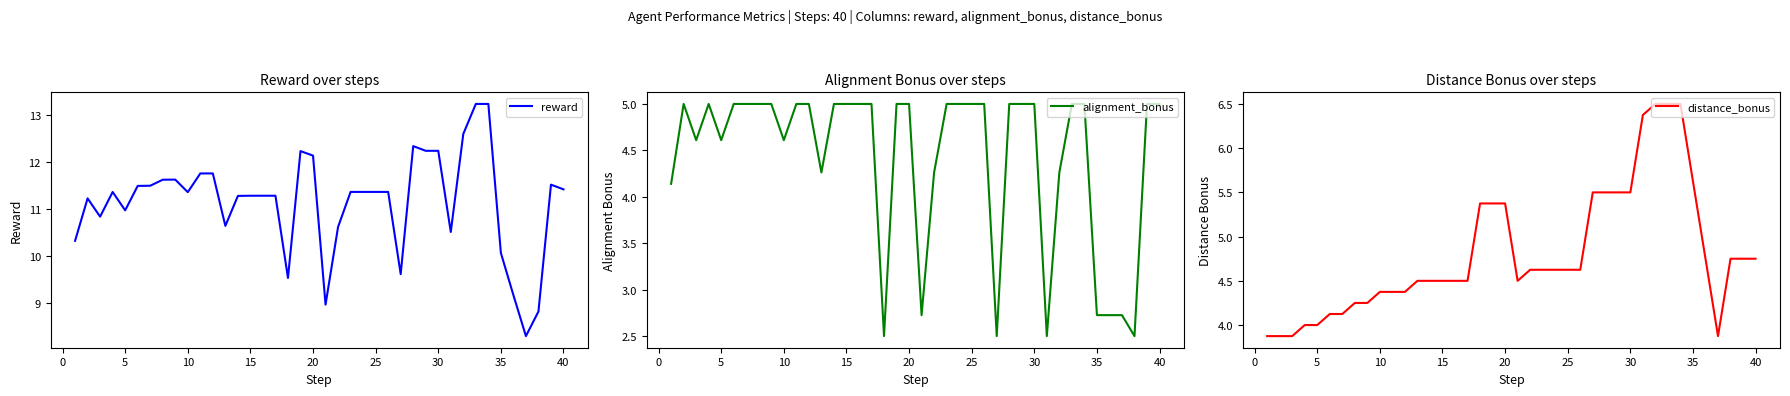

Reading left to right, list all the values displayed in this chart.

reward: 10.3	11.2	10.8	11.4	11.0	11.5	11.5	11.6	11.6	11.4	11.8	11.8	10.6	11.3	11.3	11.3	11.3	9.5	12.2	12.1	9.0	10.6	11.4	11.4	11.4	11.4	9.6	12.3	12.2	12.2	10.5	12.6	13.2	13.2	10.1	9.2	8.3	8.8	11.5	11.4
alignment_bonus: 4.1	5.0	4.6	5.0	4.6	5.0	5.0	5.0	5.0	4.6	5.0	5.0	4.3	5.0	5.0	5.0	5.0	2.5	5.0	5.0	2.7	4.3	5.0	5.0	5.0	5.0	2.5	5.0	5.0	5.0	2.5	4.3	5.0	5.0	2.7	2.7	2.7	2.5	5.0	5.0
distance_bonus: 3.9	3.9	3.9	4.0	4.0	4.1	4.1	4.2	4.2	4.4	4.4	4.4	4.5	4.5	4.5	4.5	4.5	5.4	5.4	5.4	4.5	4.6	4.6	4.6	4.6	4.6	5.5	5.5	5.5	5.5	6.4	6.5	6.5	6.5	5.6	4.7	3.9	4.7	4.7	4.7